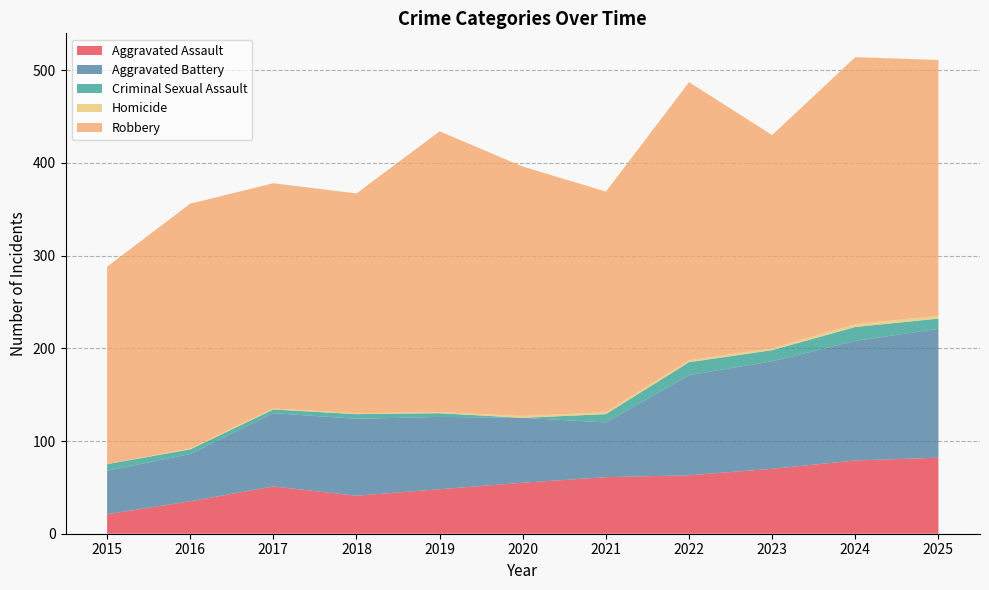

Reading left to right, transcribe all the data shown in this chart.

Aggravated Assault: 2015=21	2016=35	2017=51	2018=41	2019=48	2020=55	2021=61	2022=63	2023=70	2024=79	2025=82
Aggravated Battery: 2015=47	2016=51	2017=79	2018=83	2019=78	2020=70	2021=59	2022=108	2023=116	2024=129	2025=139
Criminal Sexual Assault: 2015=7	2016=5	2017=4	2018=5	2019=4	2020=0	2021=9	2022=14	2023=12	2024=15	2025=11
Homicide: 2015=0	2016=1	2017=1	2018=1	2019=1	2020=2	2021=2	2022=2	2023=2	2024=3	2025=3
Robbery: 2015=213	2016=264	2017=243	2018=237	2019=303	2020=269	2021=238	2022=300	2023=230	2024=288	2025=276